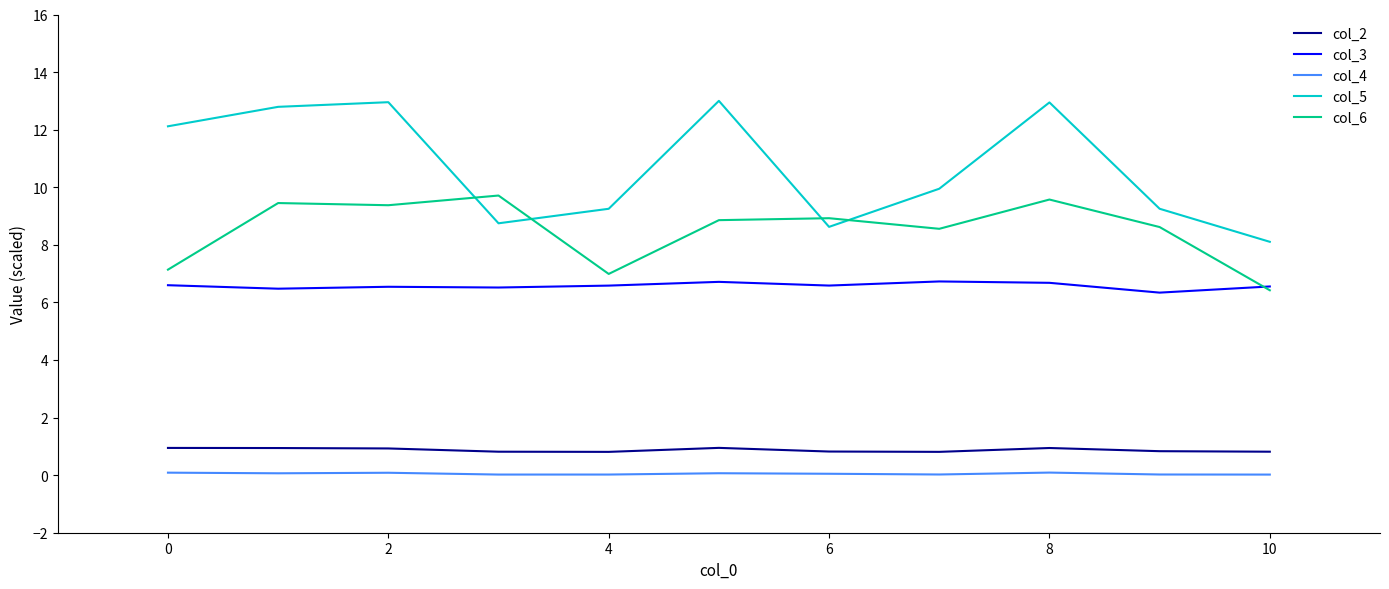

What is the minimum value for col_3?

6.3